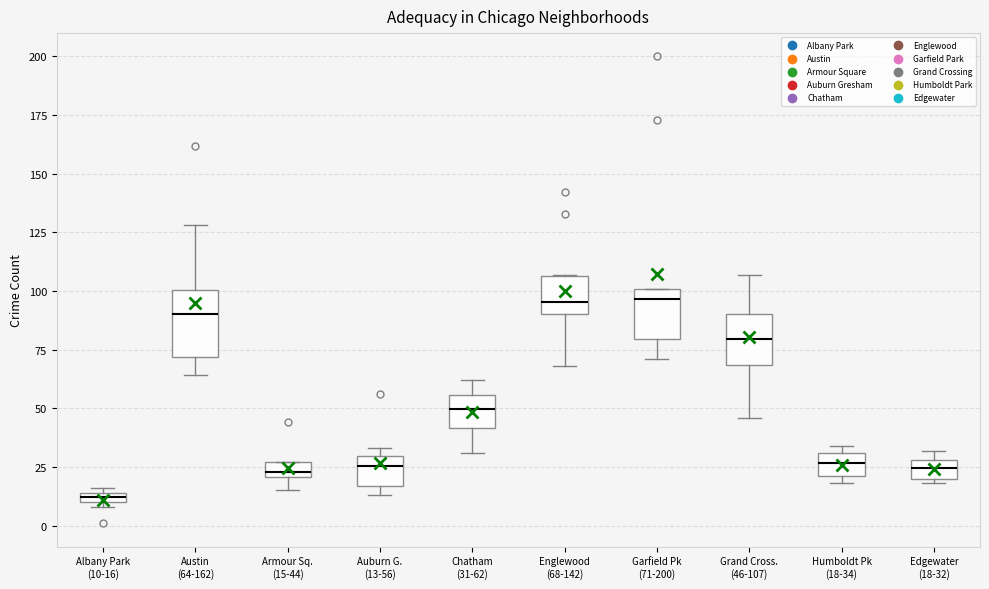

Where does the lower whisker of the box for Austin (64-162) end on the y-axis? The values are not printed on the chart, so give them approximately, as read against the axis.

65